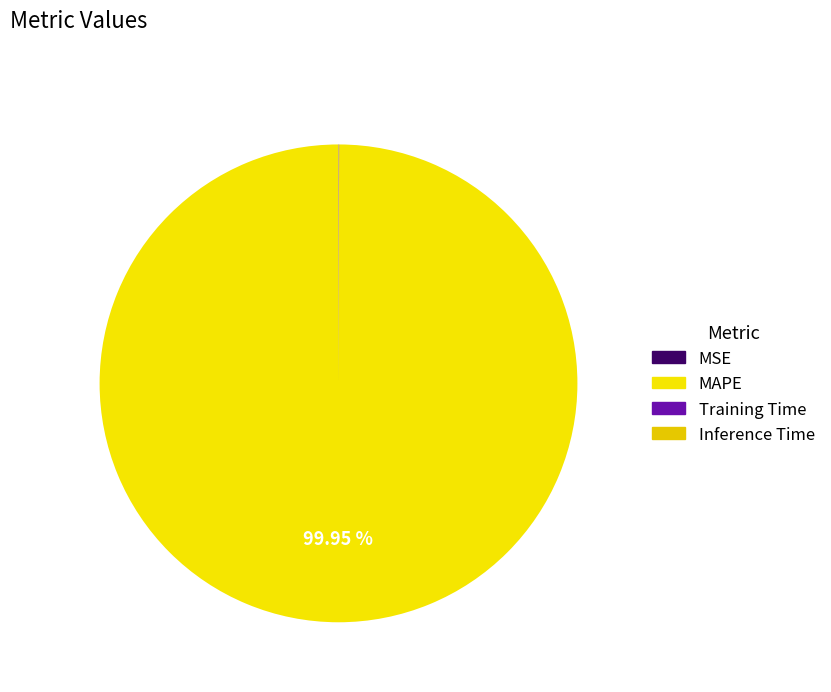

Which slice represents more than half of the pie?

MAPE